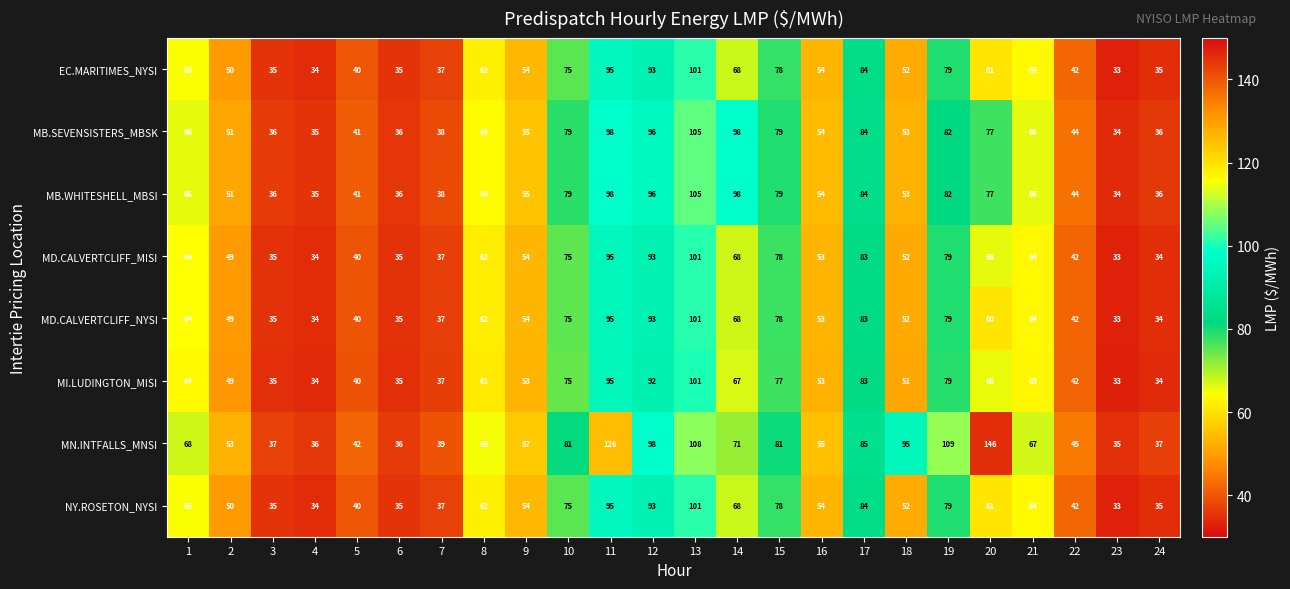

The MB.SEVENSISTERS_MBSK series shows 34 at 21. True or false?

False